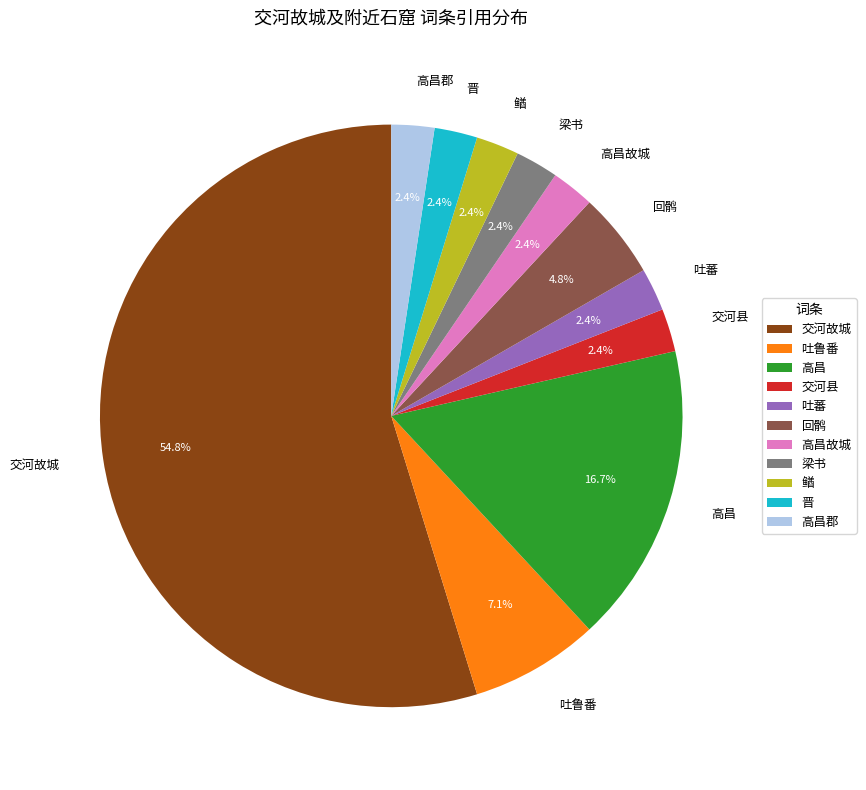

To the nearest percent, what portion does 回鹘 represent?

5%